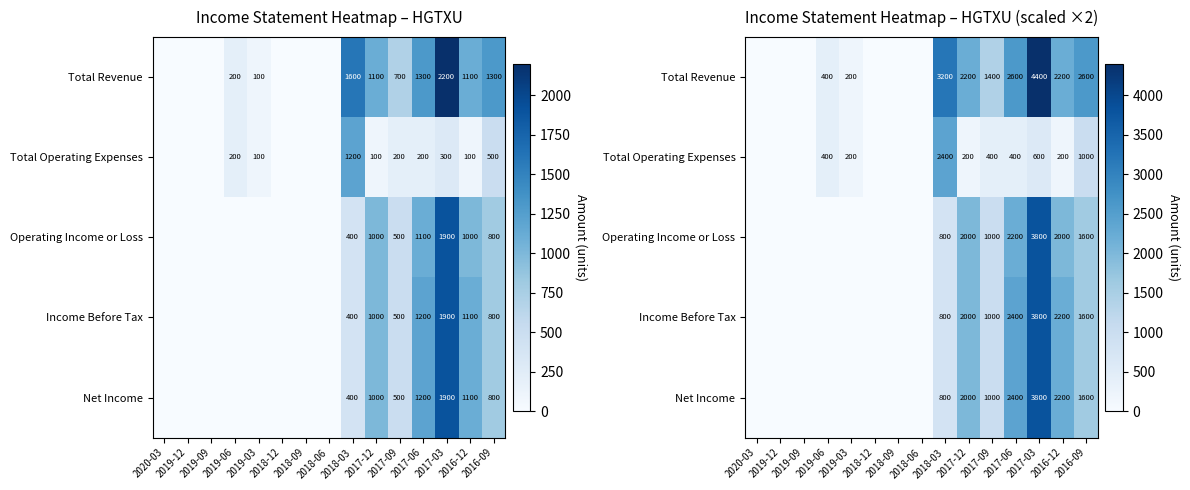

At which label is Total Revenue closest to 2200?

2017-12